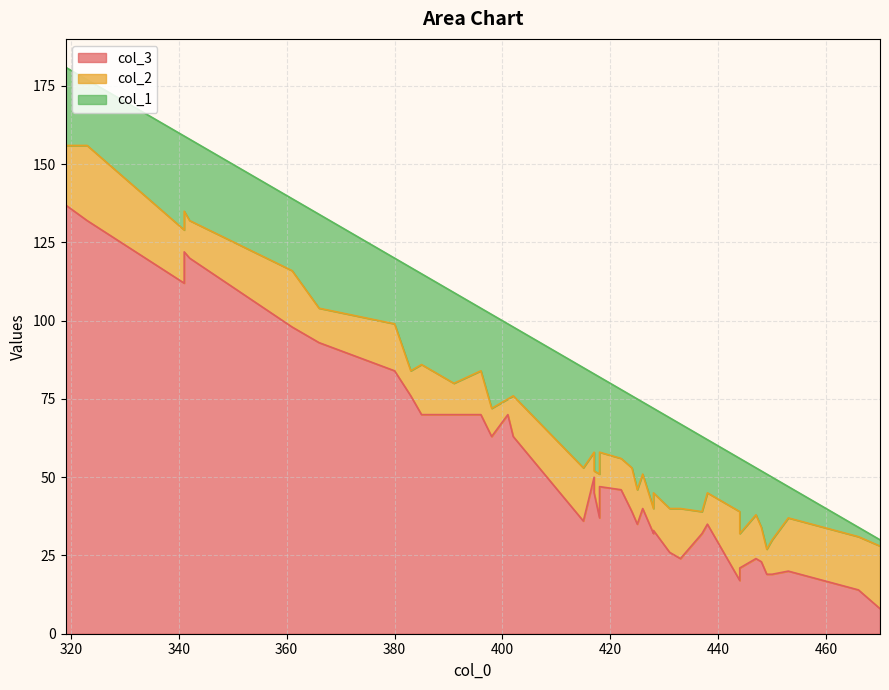

True or false: col_1 has more than 0 interior local peaks.

True